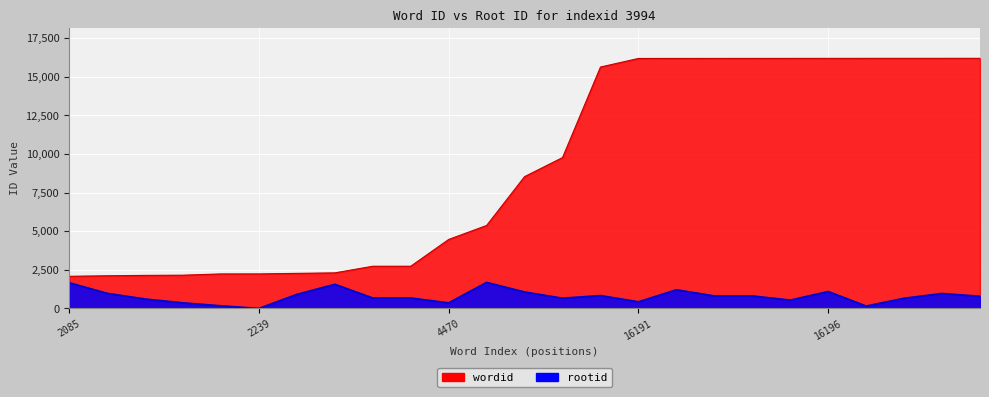

How many values in the rootid series are below 793?

12